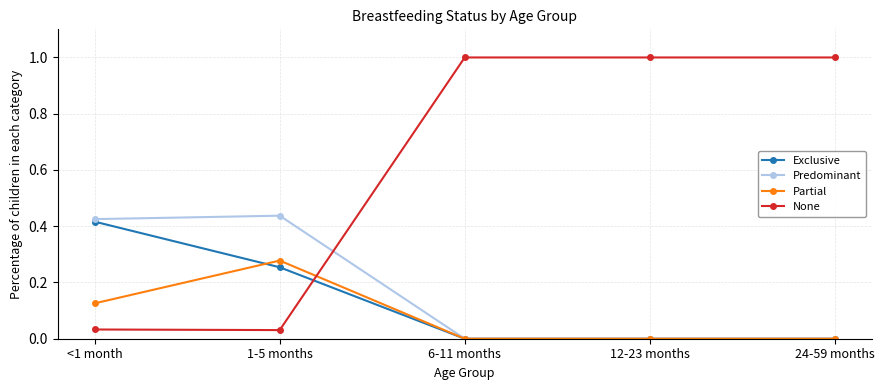

How many Partial values are between 0 and 1?

5